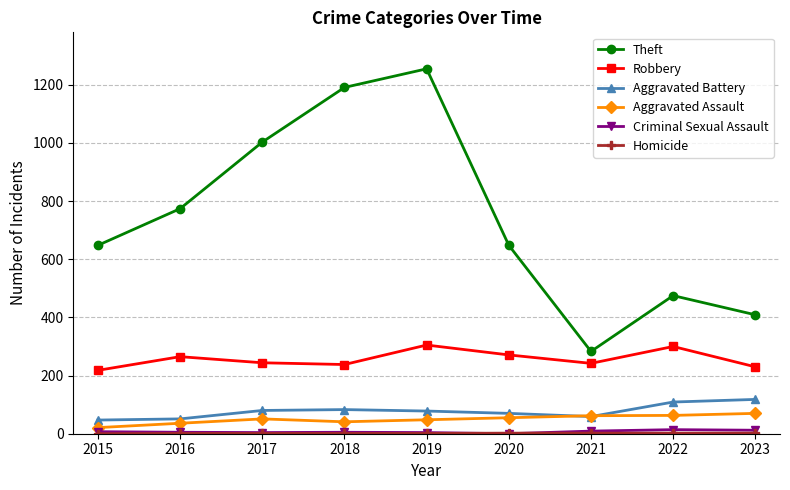

What value does the Theft series have at 2022?

475